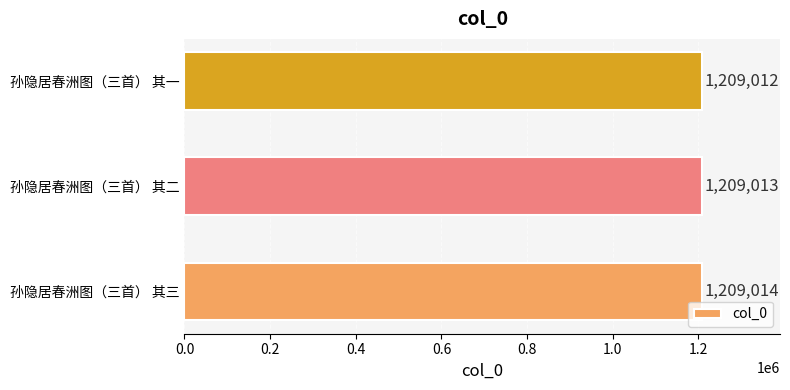

List the labels in order of value, largest first.

孙隐居春洲图（三首） 其三, 孙隐居春洲图（三首） 其二, 孙隐居春洲图（三首） 其一